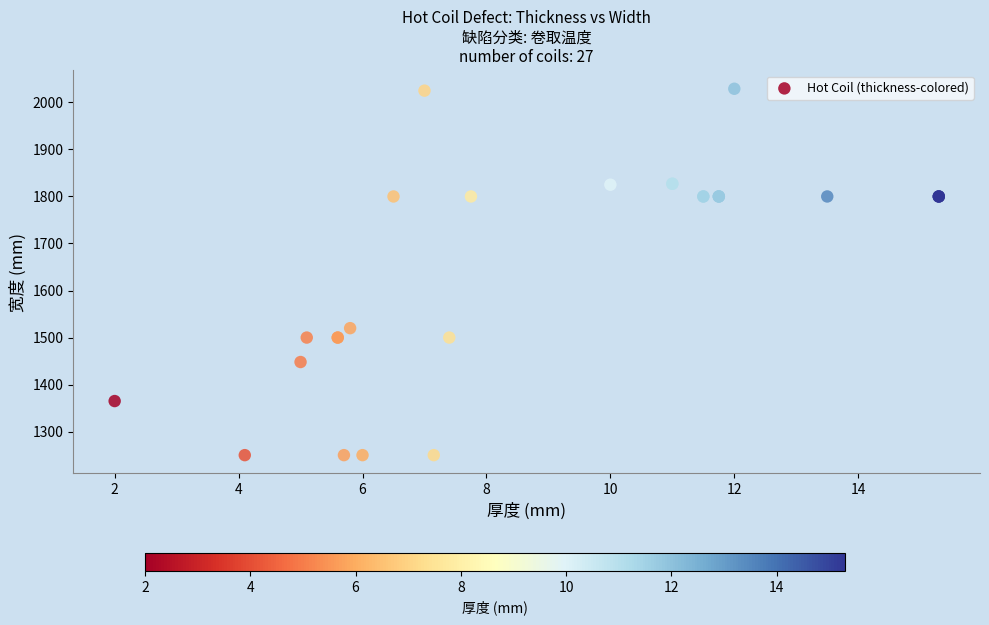

What Y value in the scatter plot is closest to 1639?

1520